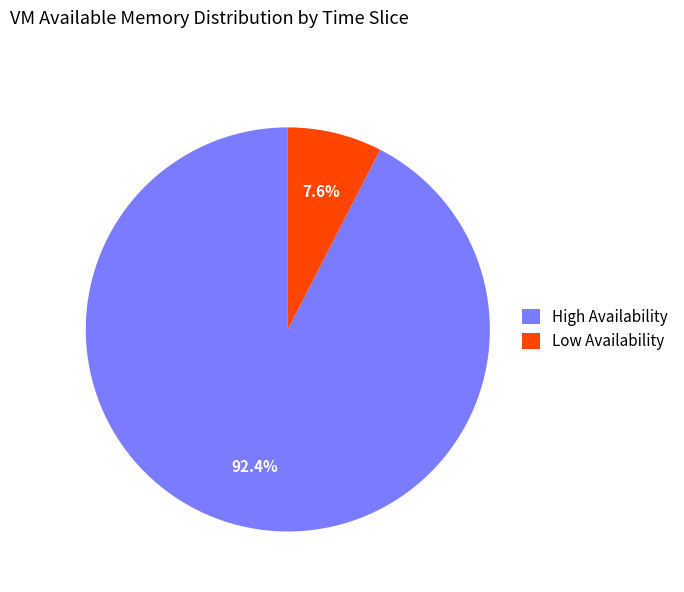

Which category has the smallest portion of the pie?

Low Availability